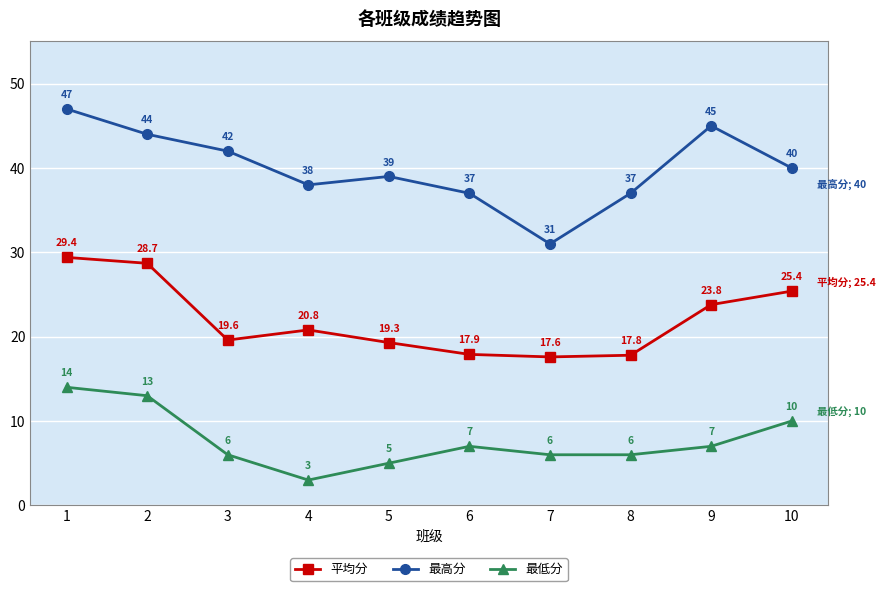

What is the value of the 最高分 point at the 2nd from the left?

44.0